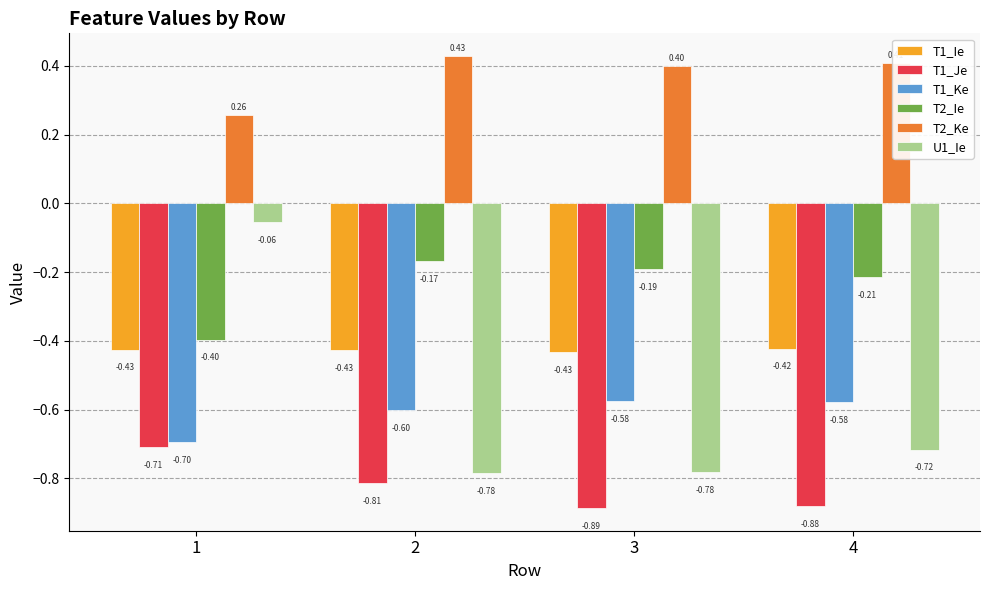

At which category is the sum across all series the highest?

1